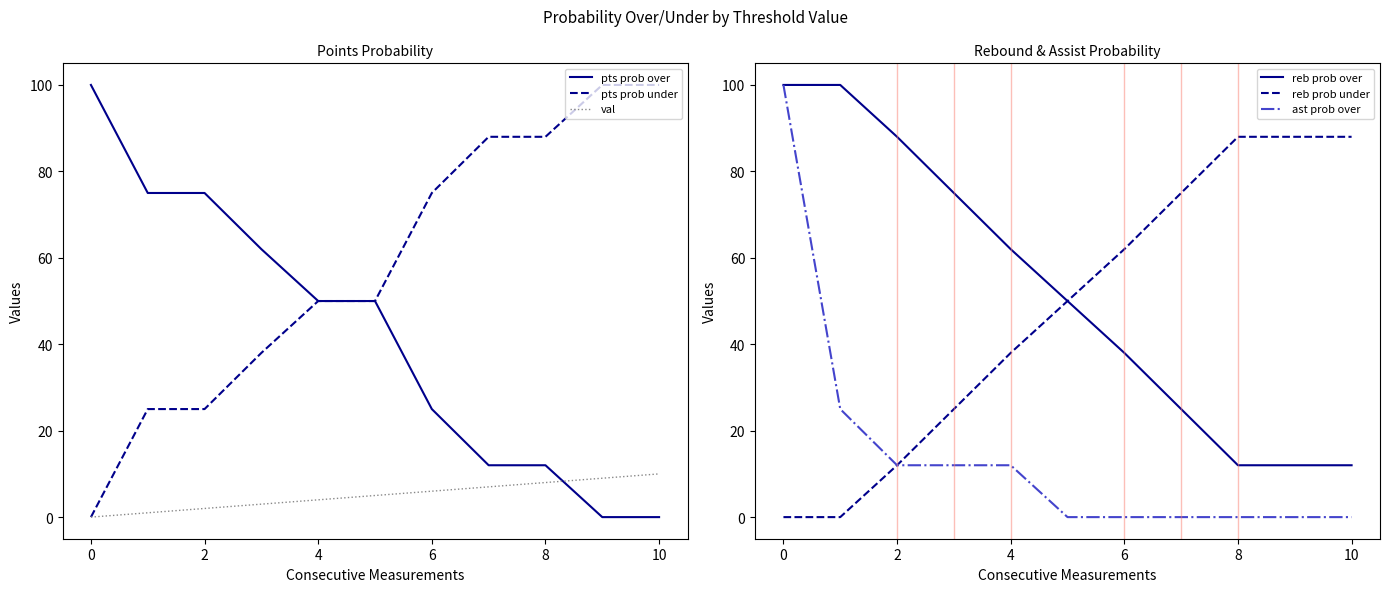

After their last crossing, which series has the higher values: pts prob over or val?

val